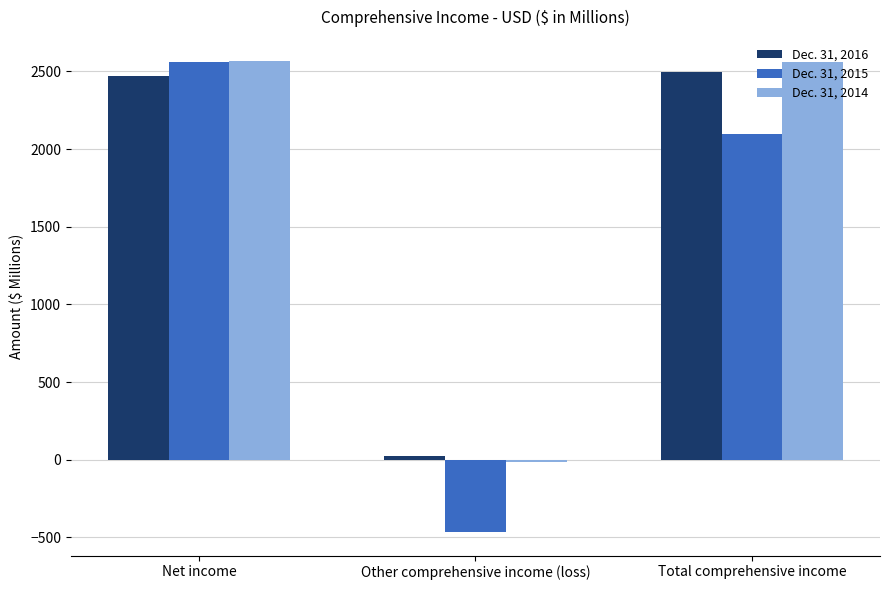

Is the value of Dec. 31, 2014 at Other comprehensive income (loss) greater than the value of Dec. 31, 2016 at Total comprehensive income?

No